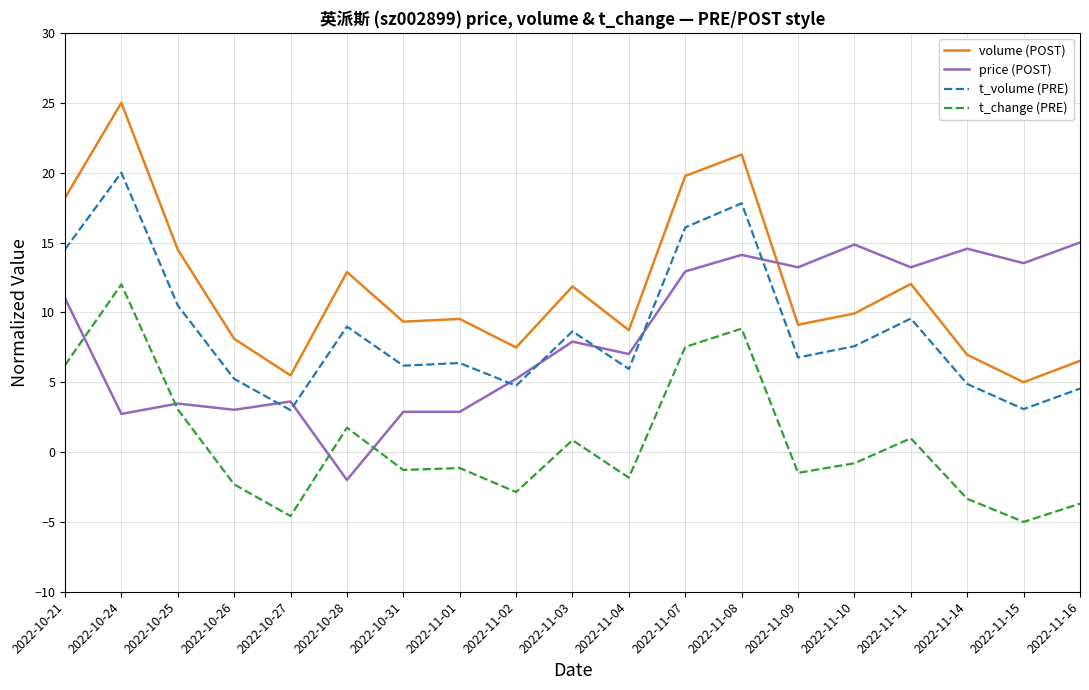

What is the difference between the highest and lowest values at 2022-11-16?

18.7